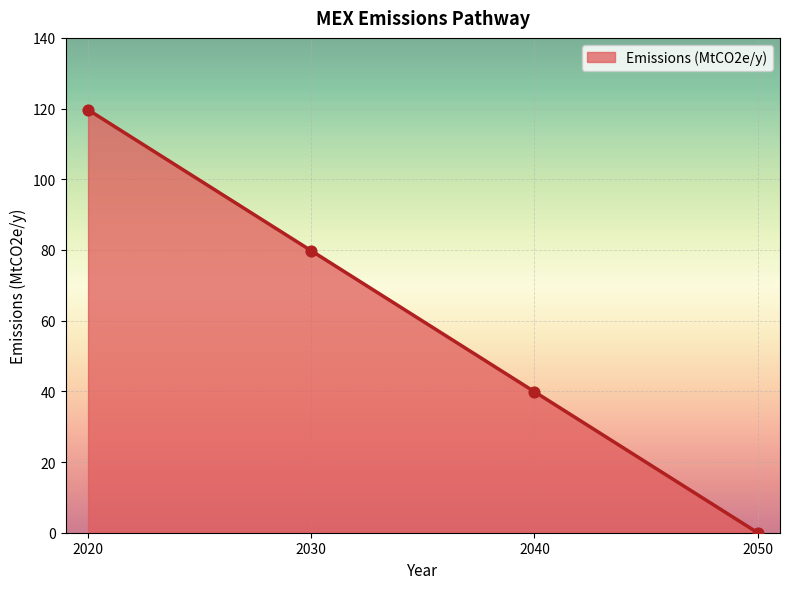

What is the change in value from 2030 to 2040?

-39.9